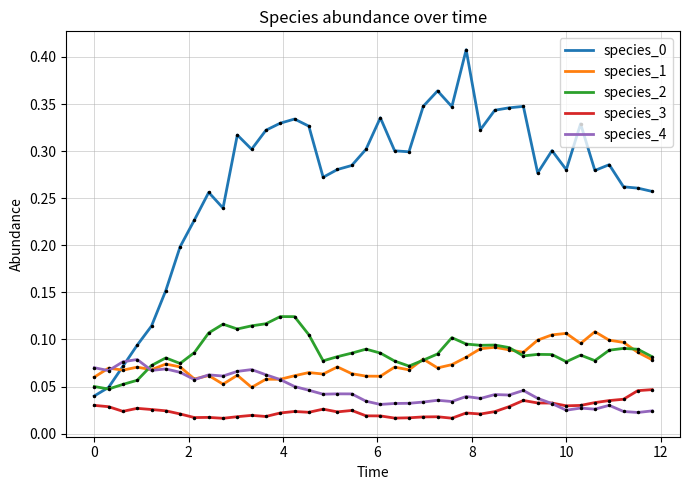

True or false: species_2 and species_3 cross at least once.

False